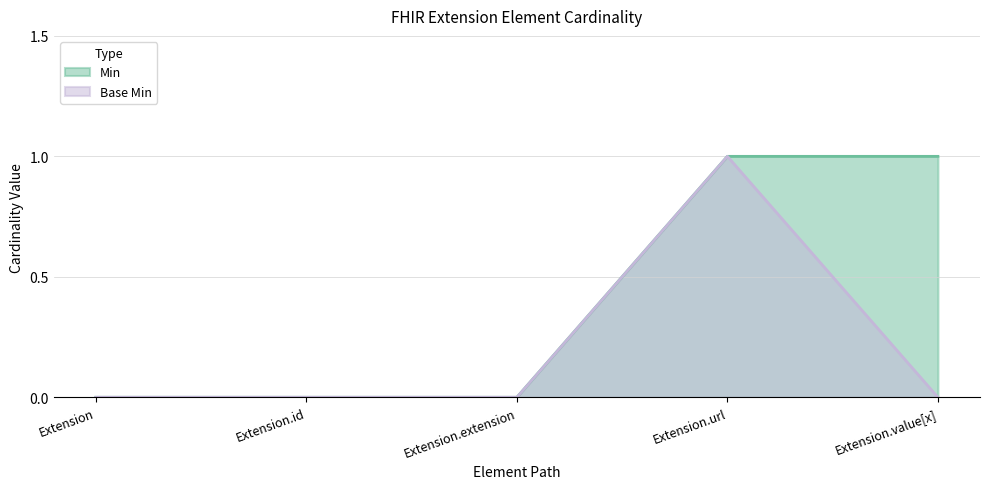

What is the maximum value shown in the chart?

1